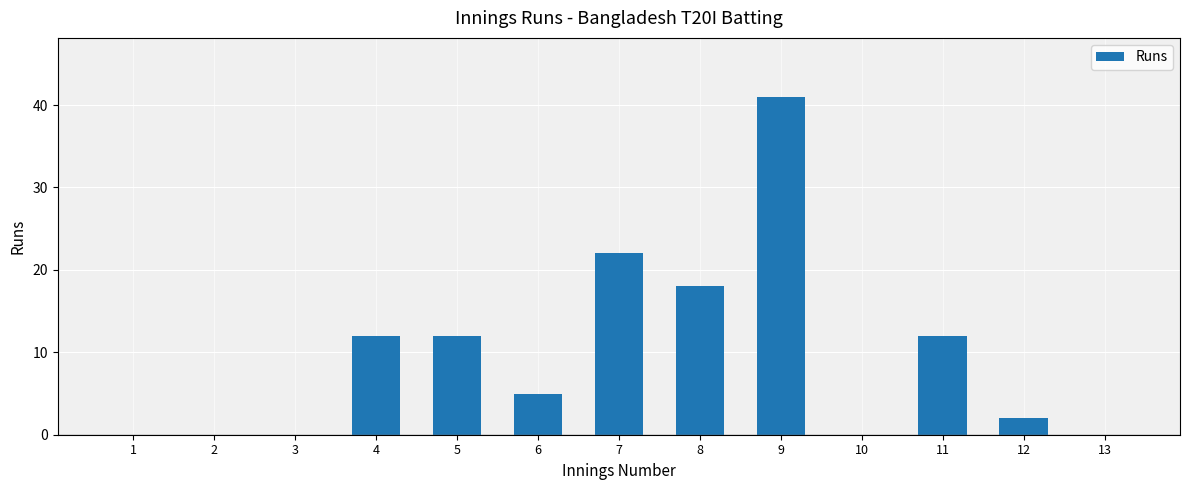

Reading right to left, transcribe all the data shown in this chart.

13=0	12=2	11=12	10=0	9=41	8=18	7=22	6=5	5=12	4=12	3=0	2=0	1=0